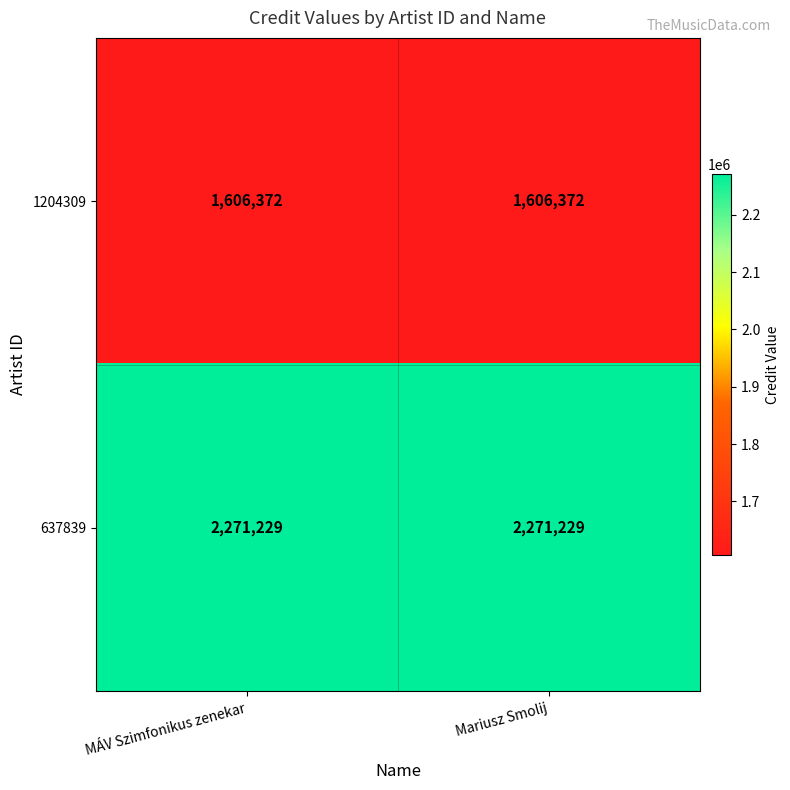

Rank the series by their average value, from highest to lowest.

637839, 1204309